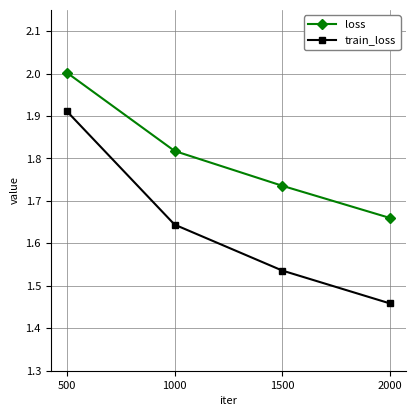

True or false: train_loss has a value of 2.7 at 500.

False